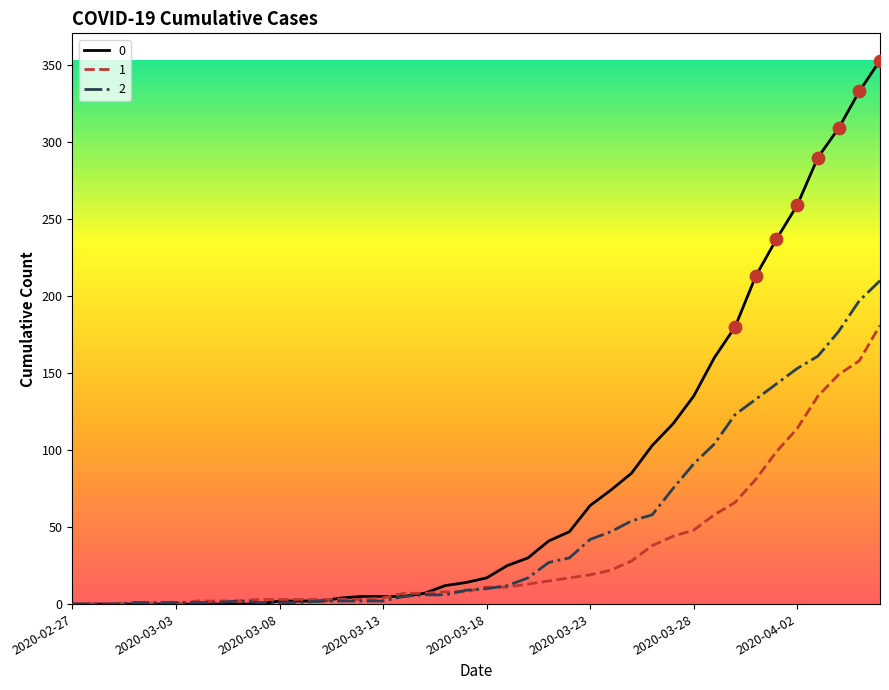

What is the maximum value shown in the chart?

353